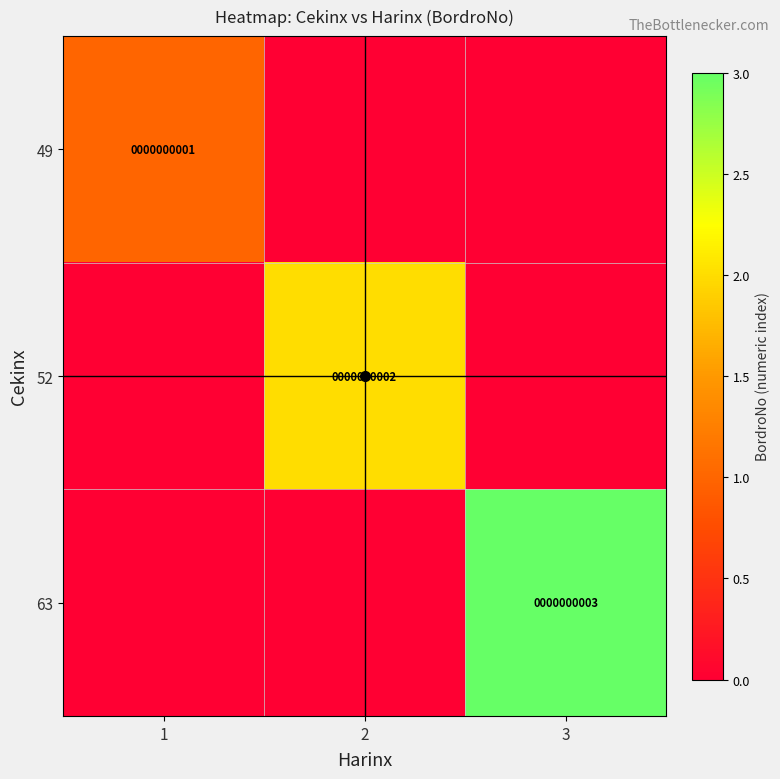

True or false: 63 has a value of 0 at 1.

True